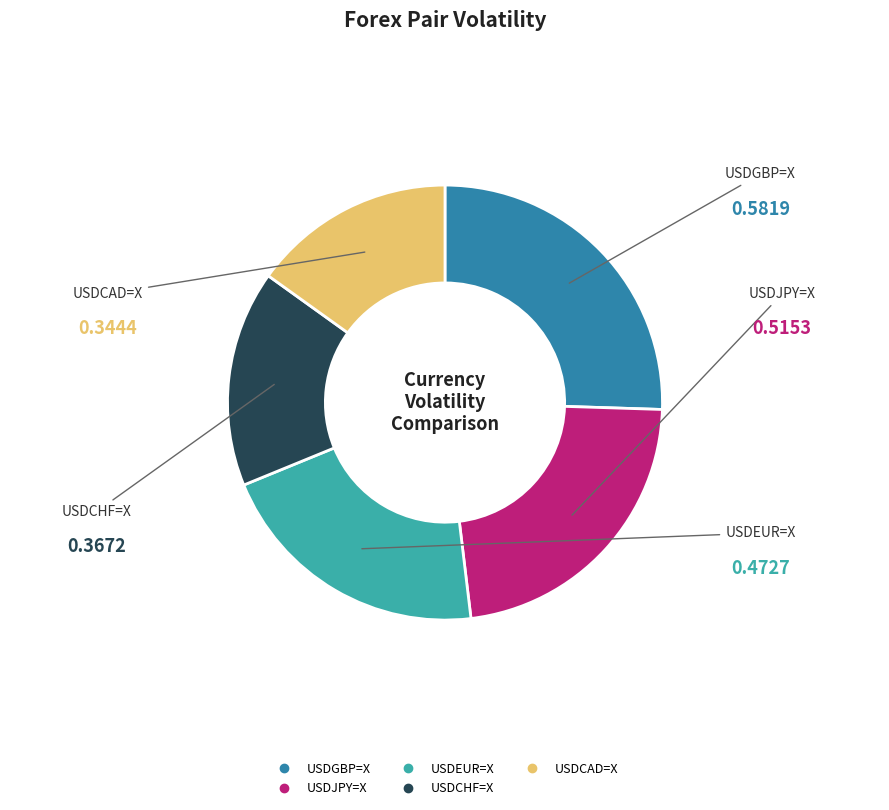

Combined, do USDCHF=X and USDEUR=X account for over 50%?

No